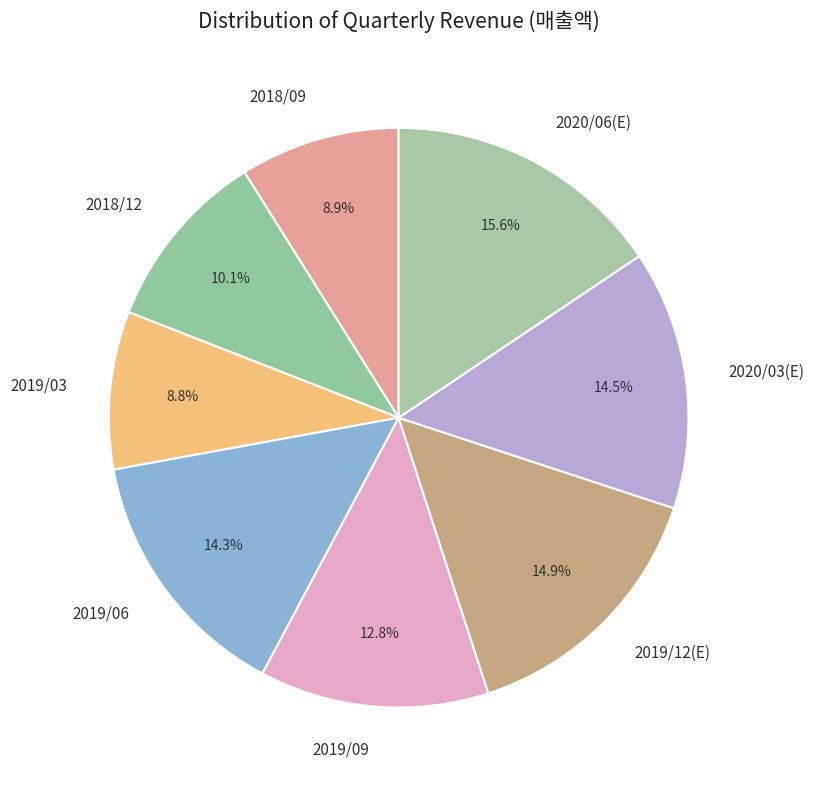

What is the largest slice in the pie chart?

2020/06(E)